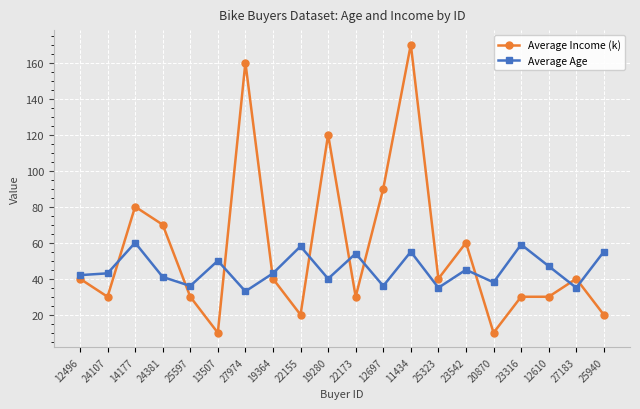

What is the sum of the Average Income (k) values at 19364 and 24381?

110